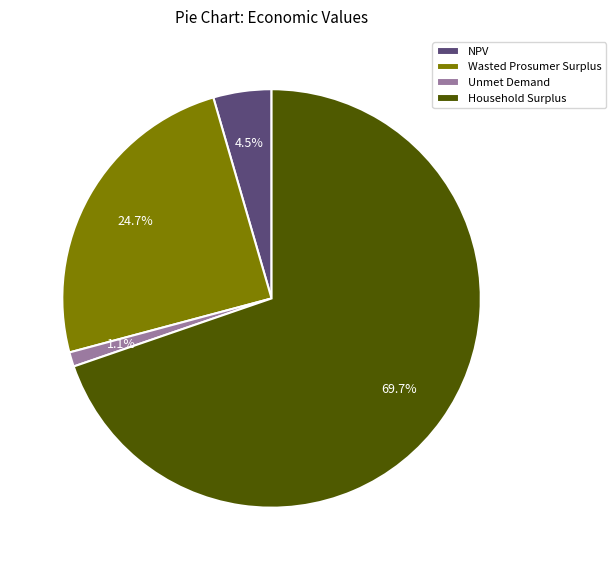

What is the ratio of the value at NPV to the value at Wasted Prosumer Surplus?

0.2